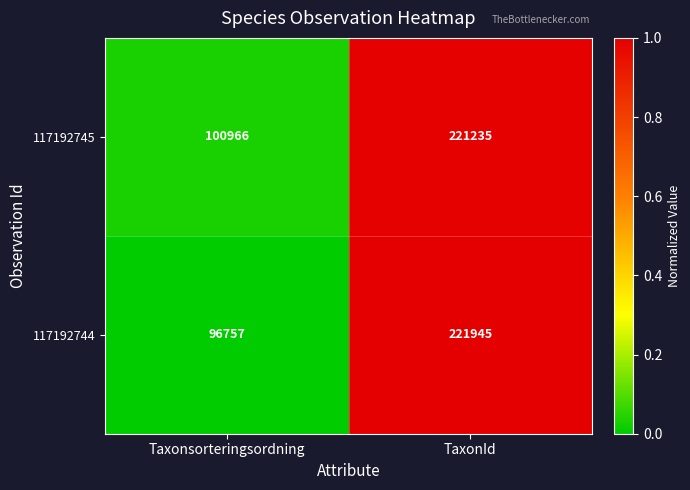

The 117192745 series shows 100966 at Taxonsorteringsordning. True or false?

True